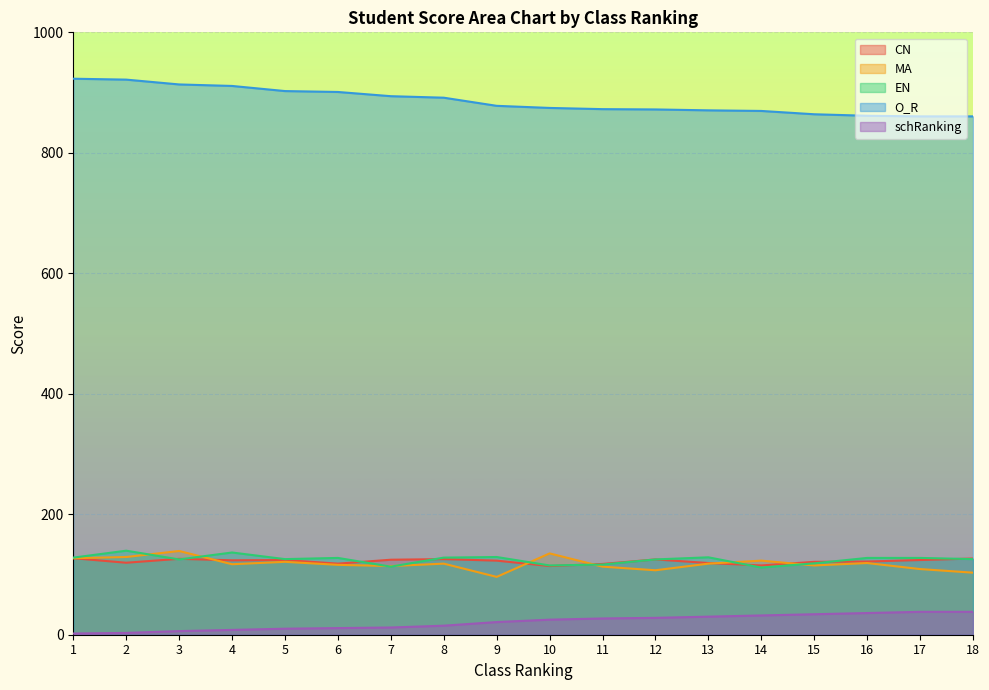

What is the maximum value for schRanking?

38.0